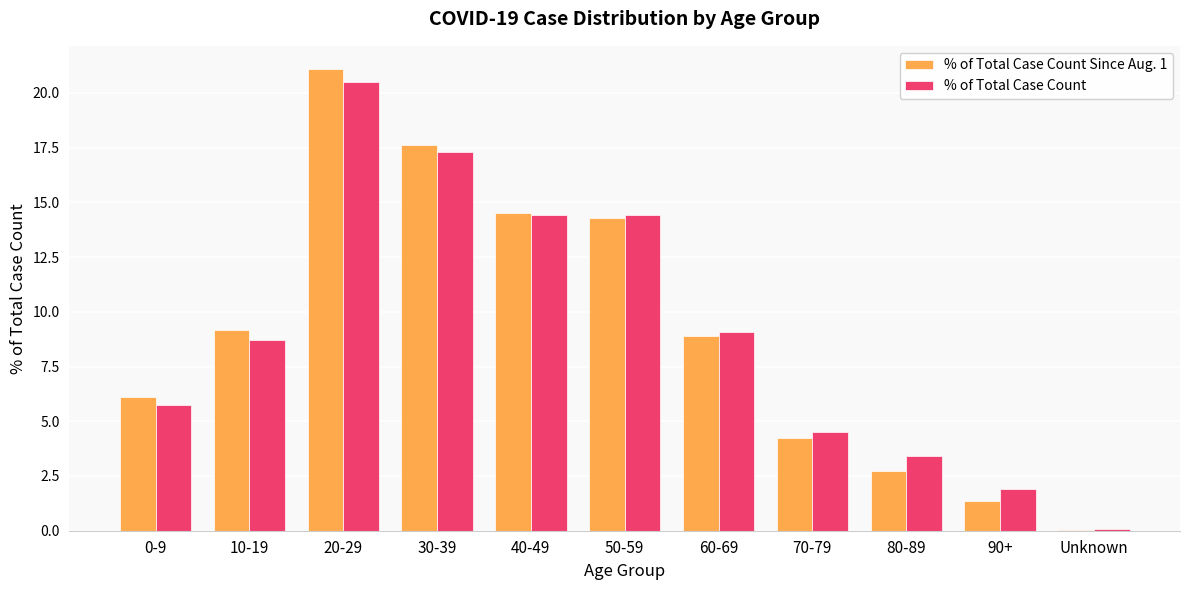

Read the % of Total Case Count value at 60-69.

9.1